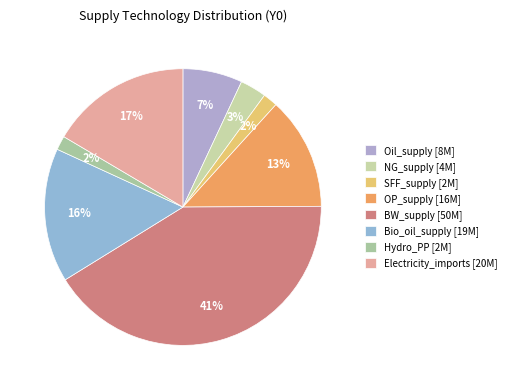

What percentage is the Bio_oil_supply slice, to the nearest percent?

16%